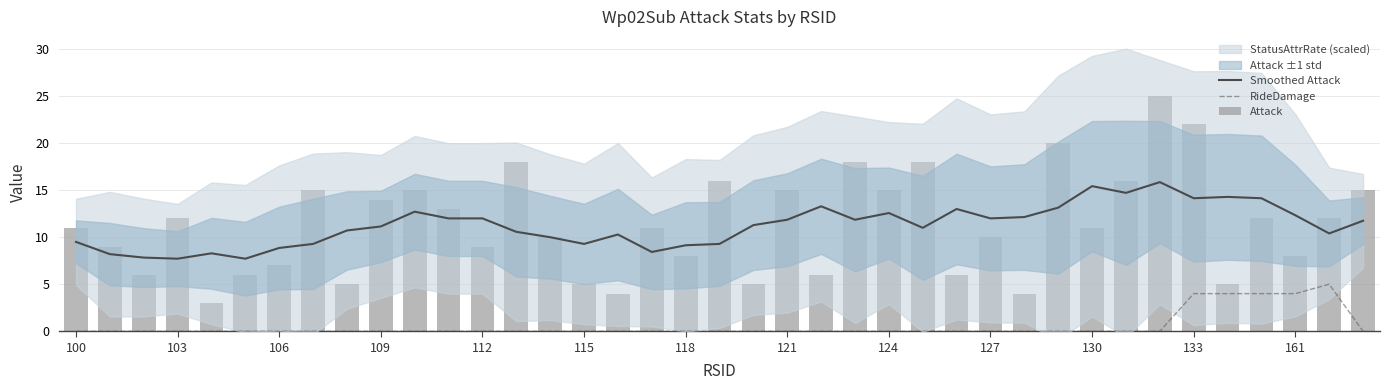

What is the sum of the Smoothed Attack values at 115 and 14?

17.7